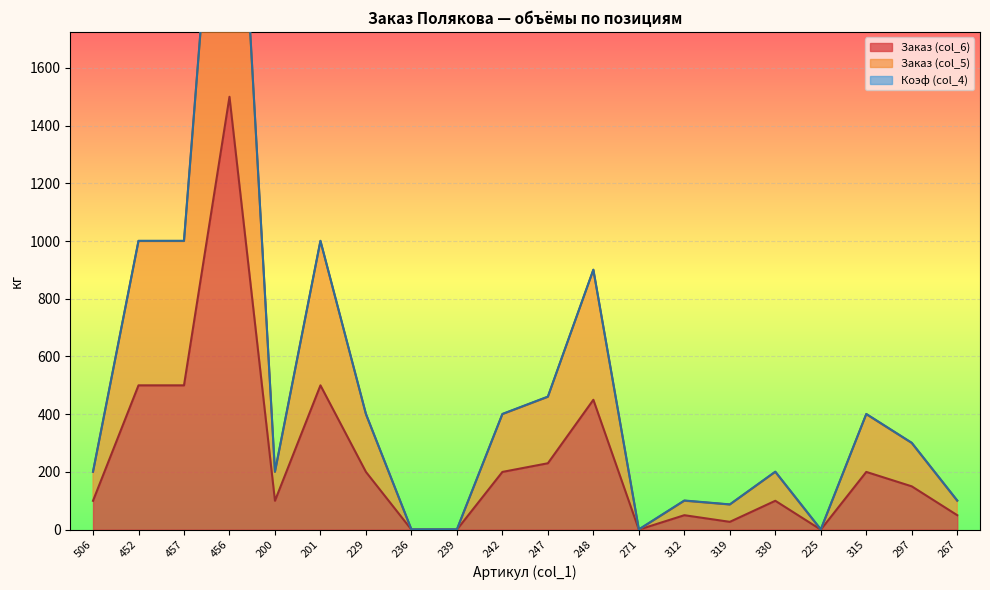

True or false: Заказ (col_5) has a value of 200 at 200.

True